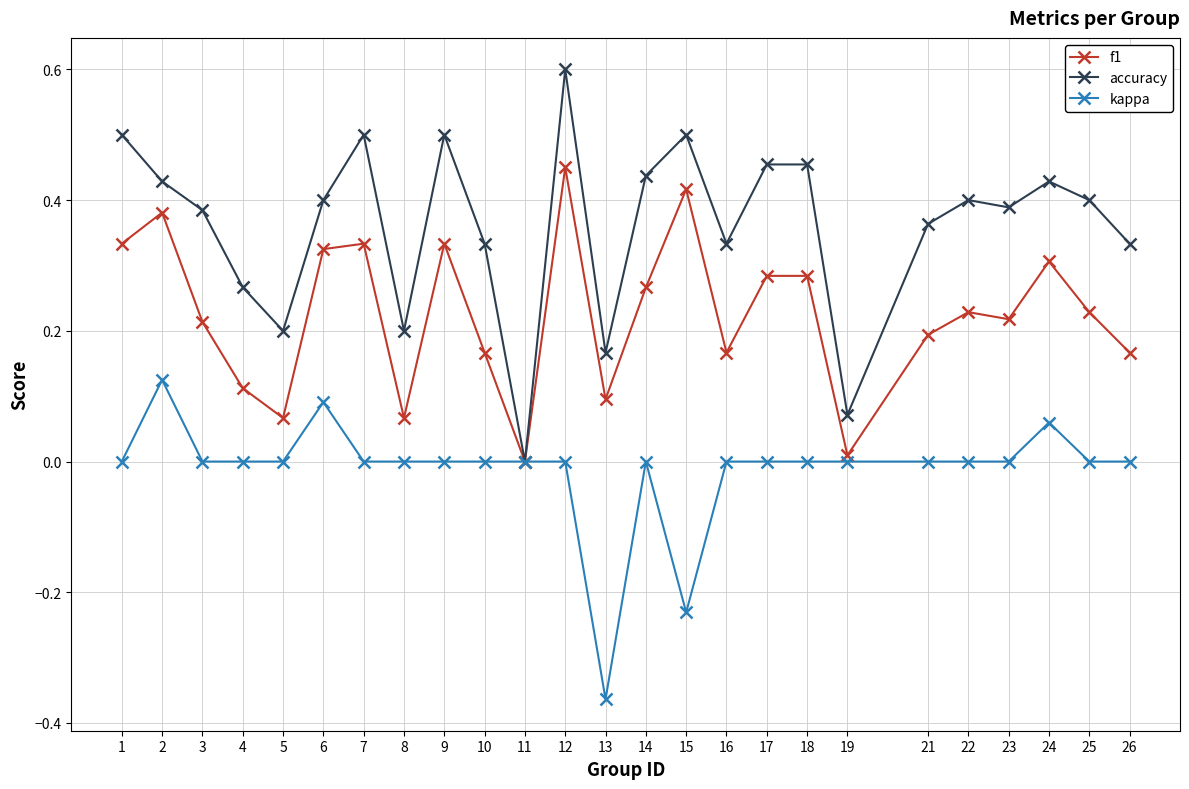

How many interior local valleys does the accuracy series have?

7